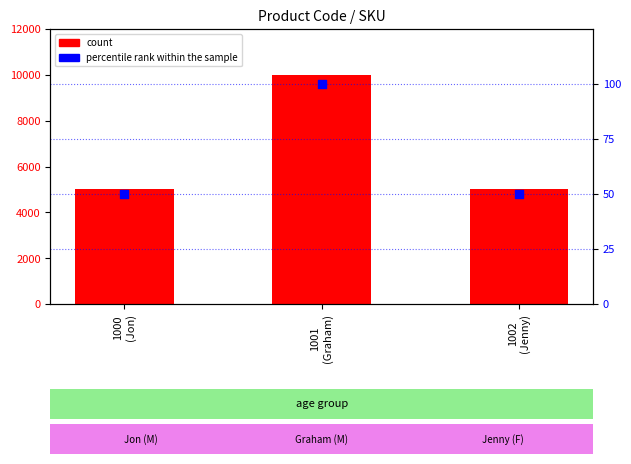

What are all the series names shown in the legend?

count, percentile rank within the sample